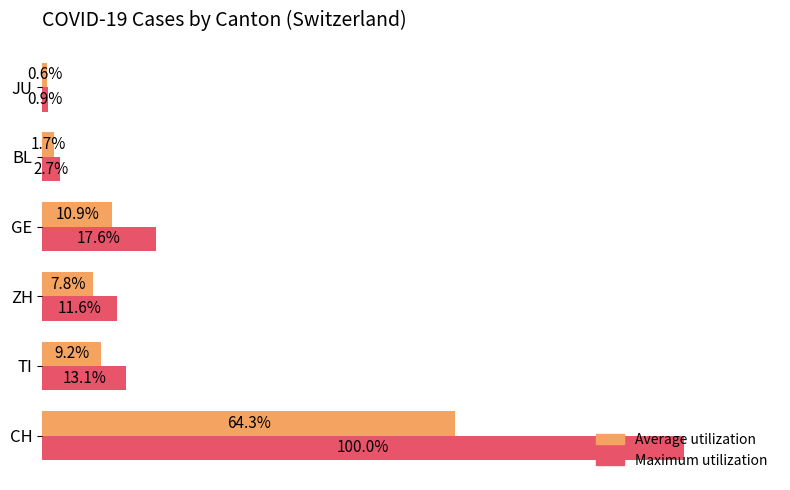

Rank the series by their average value, from lowest to highest.

Average utilization, Maximum utilization